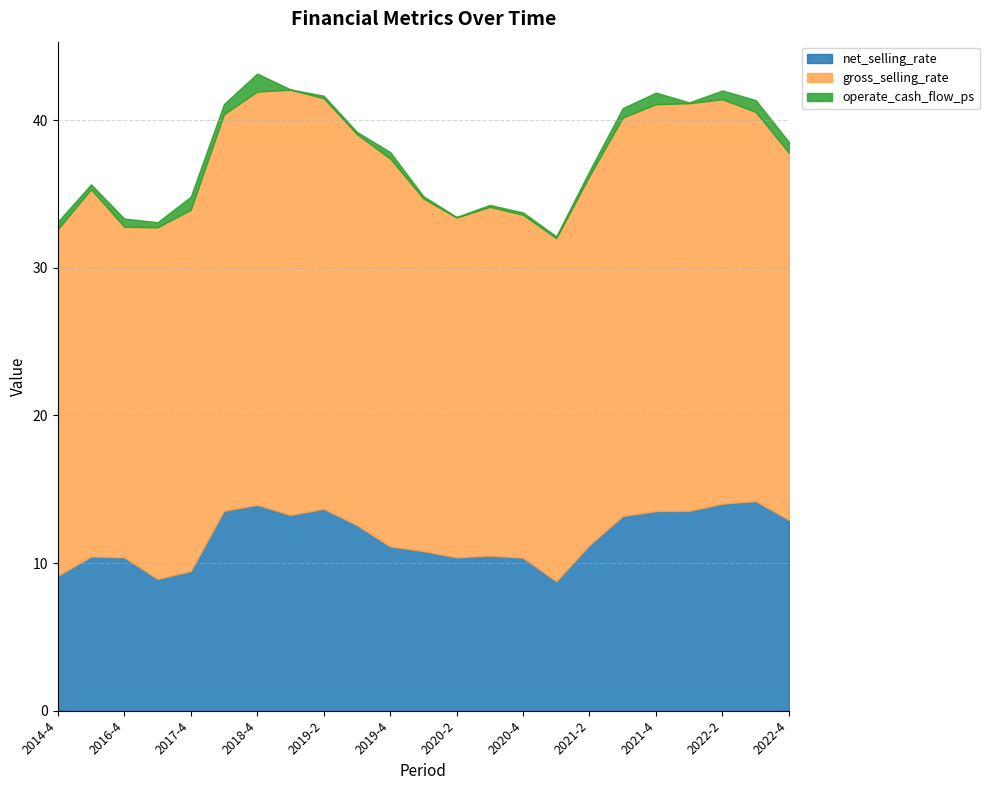

At how many categories does at least one series exceed 28?

1